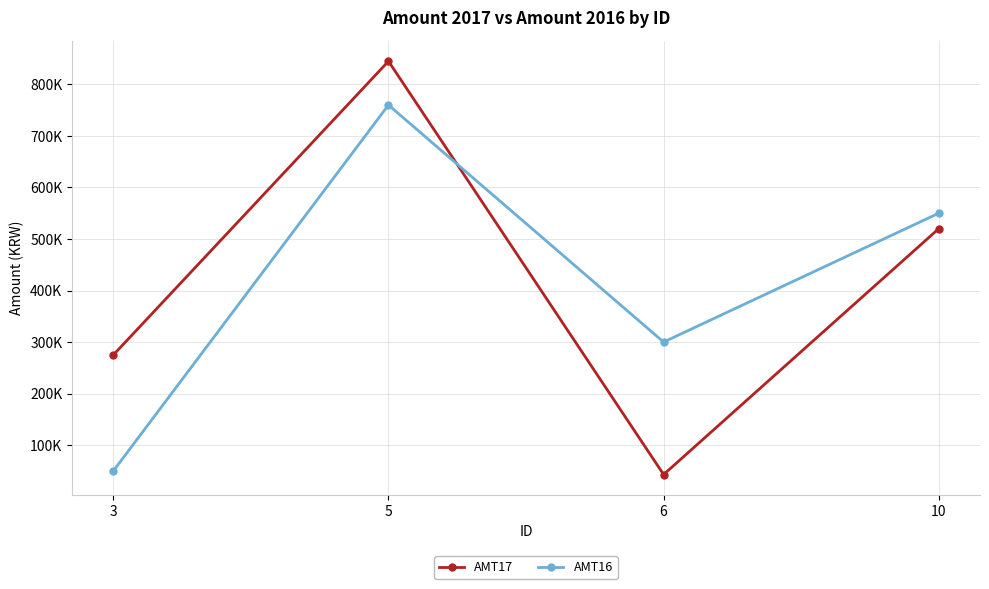

Between which two adjacent categories do AMT16 and AMT17 first intersect?

5 and 6